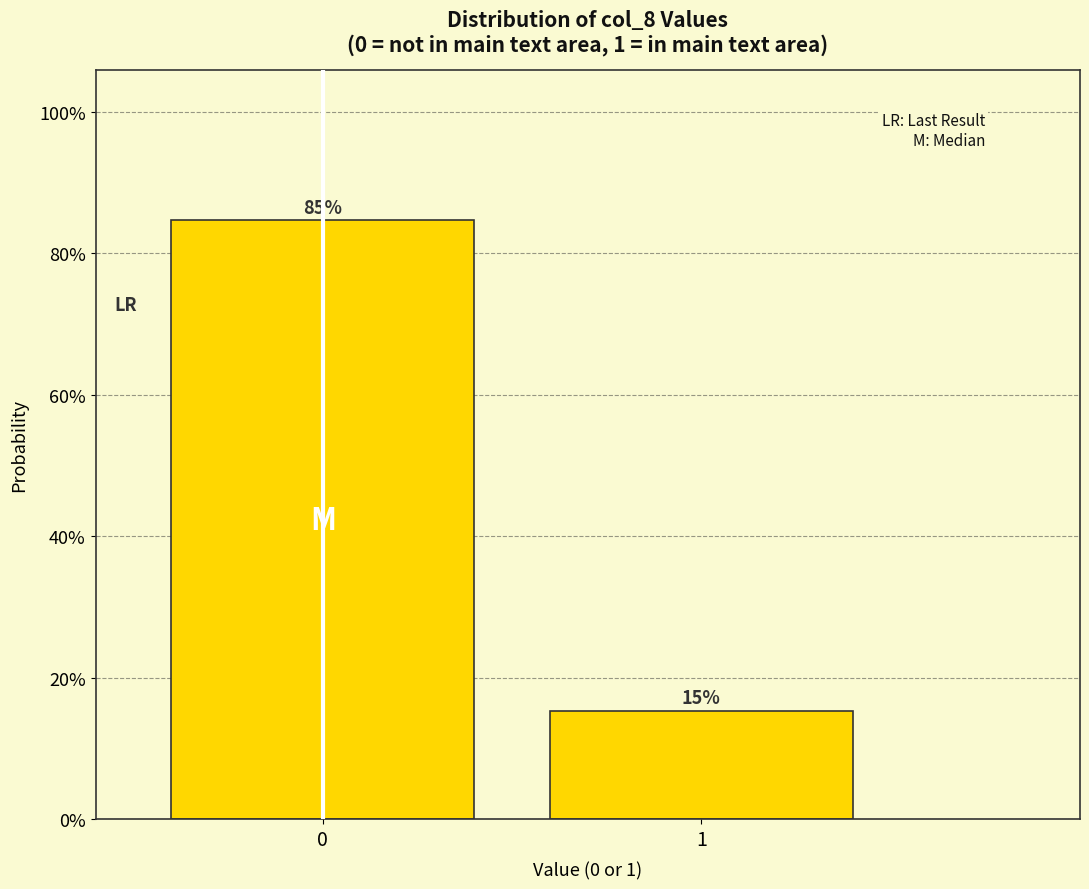

Does the chart contain any negative values?

No